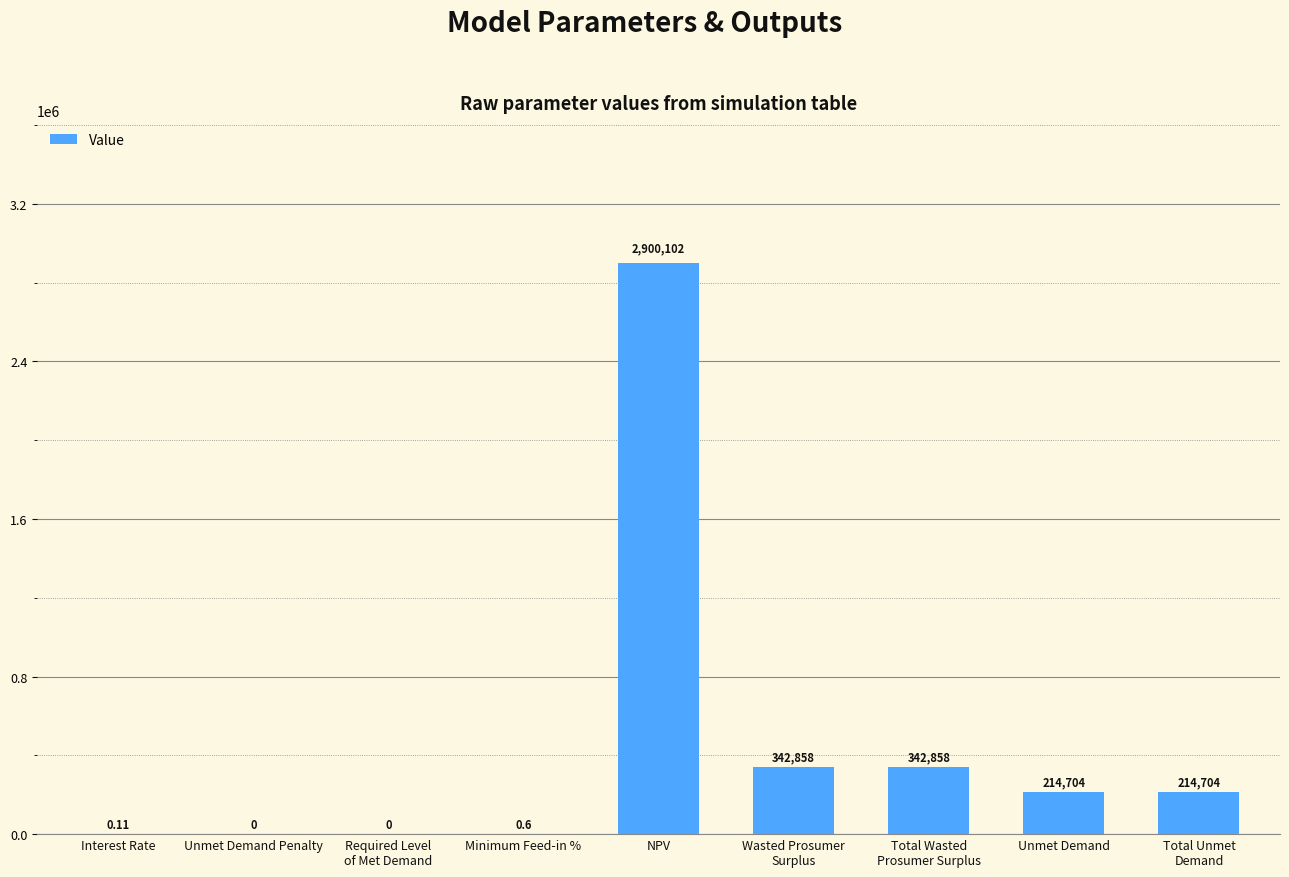

Which category has the highest value across all series?

NPV